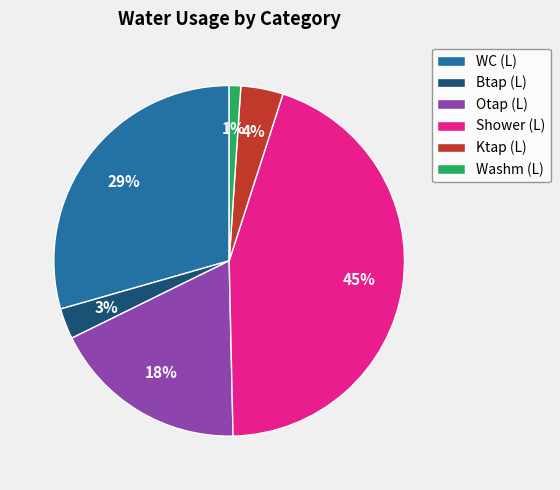

What percentage is the Otap (L) slice, to the nearest percent?

18%